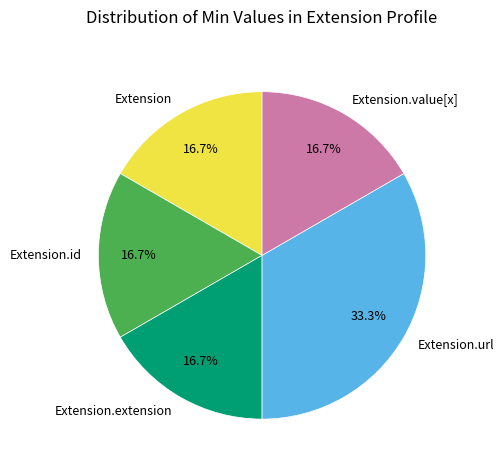

Is there a majority slice in this chart?

No